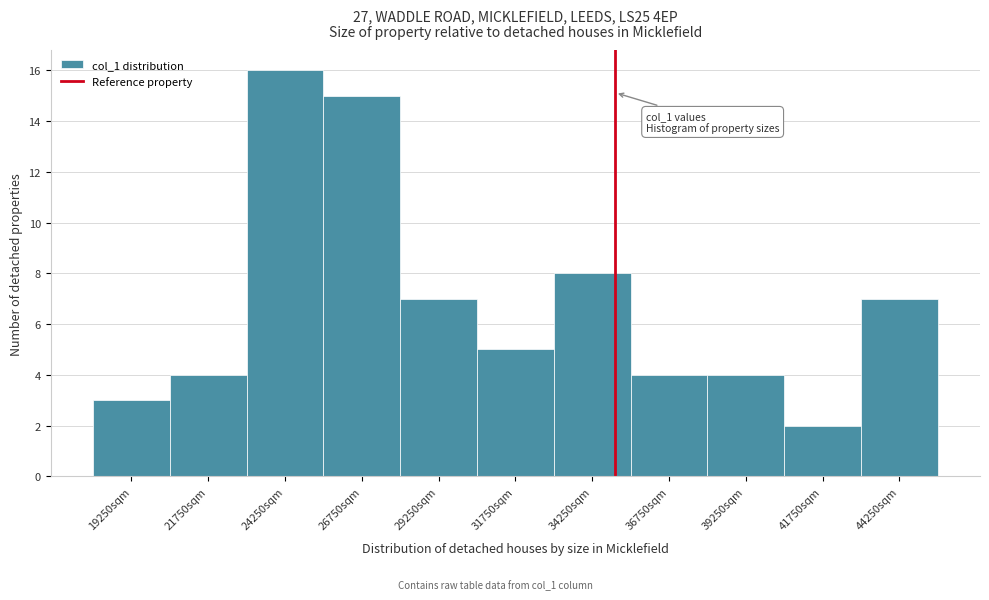

Which range on the x-axis has the tallest bar?

23000 to 25500